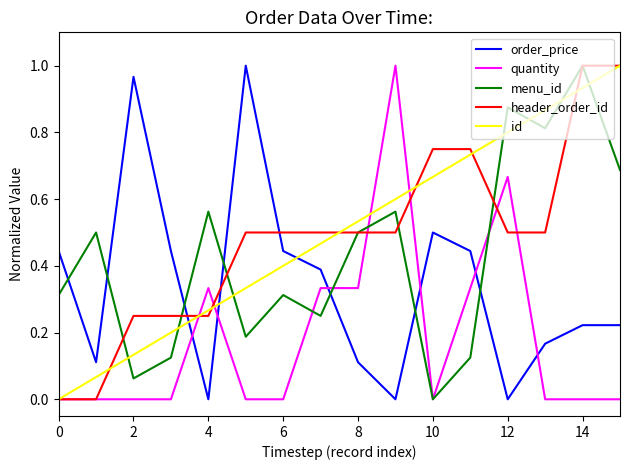

How many positive values does the menu_id series have?

15